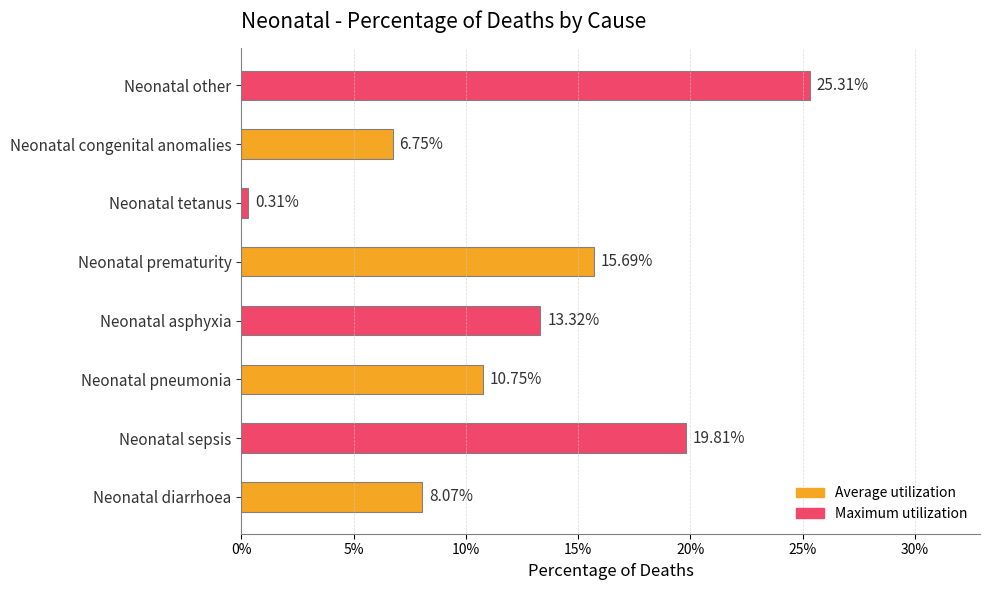

Are the bars horizontal?

Yes